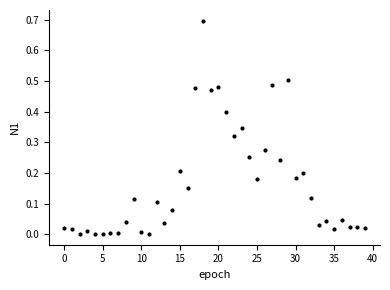

What is the range of Y values (max minus min)?

0.7